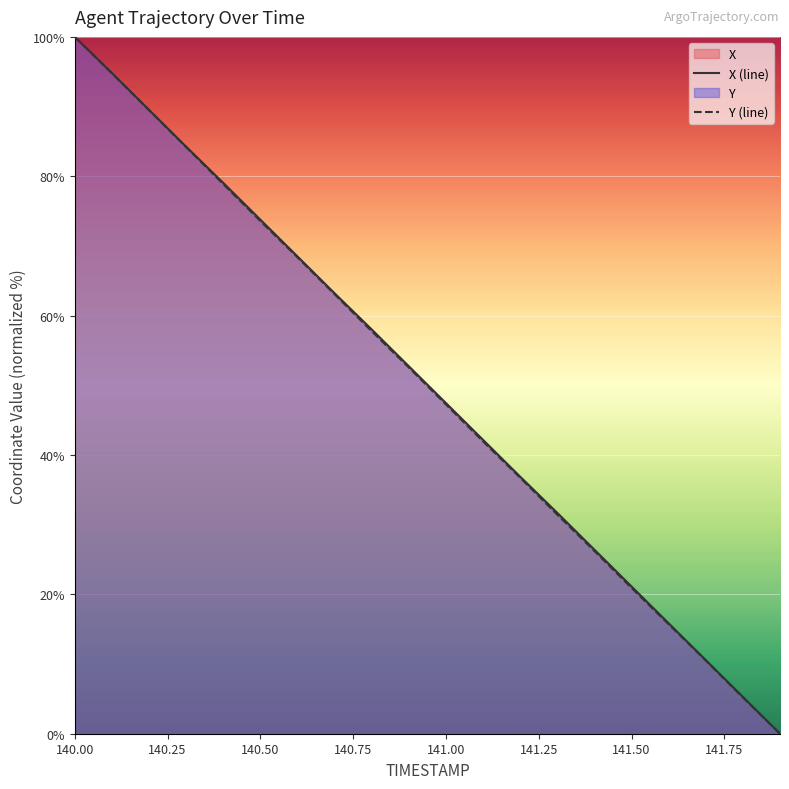

True or false: X (line) and Y (line) intersect in this chart.

False